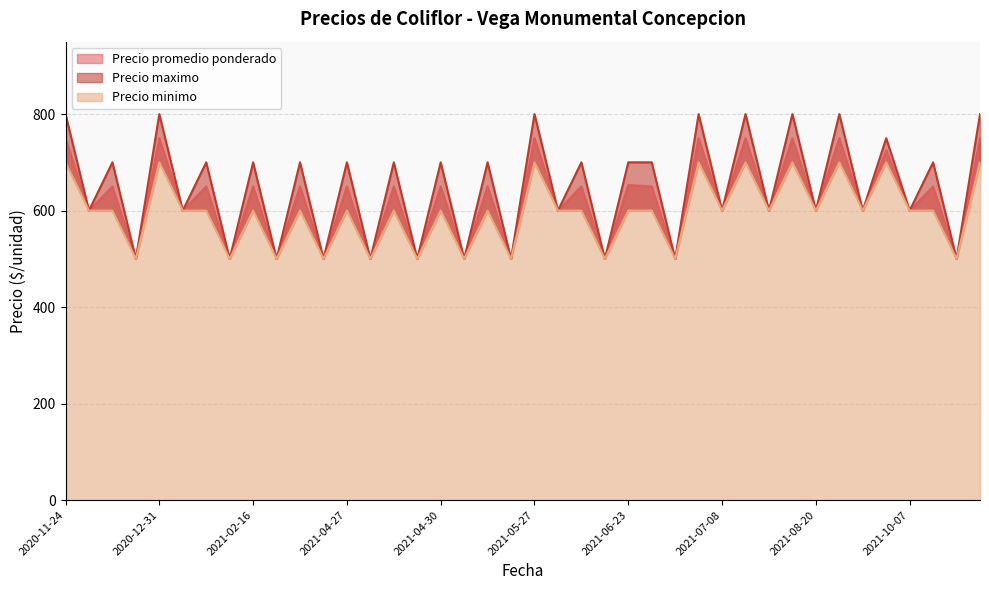

What is the label of the 23rd point from the right?

2021-04-30